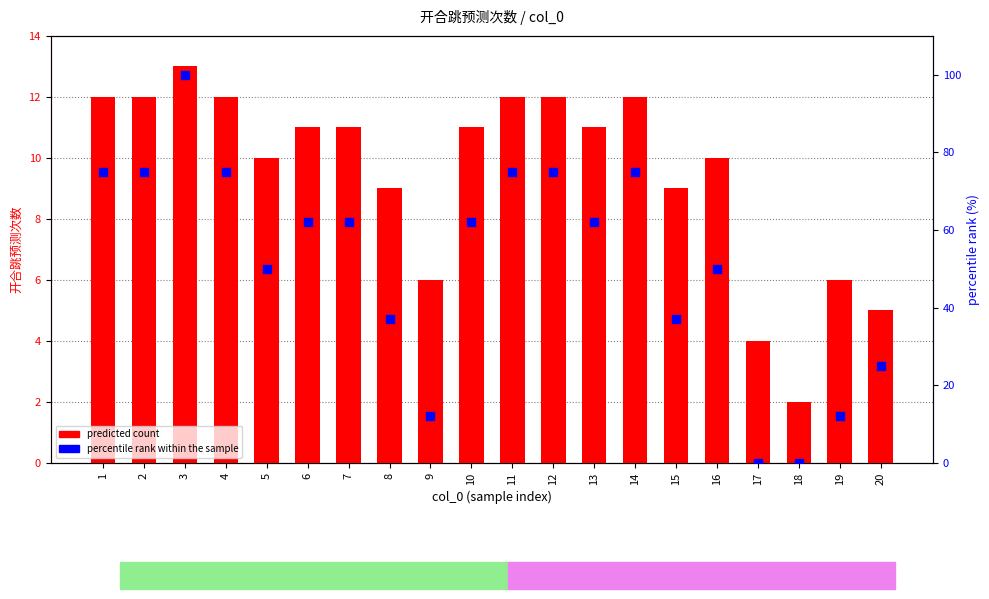

At which category is the sum across all series the highest?

3